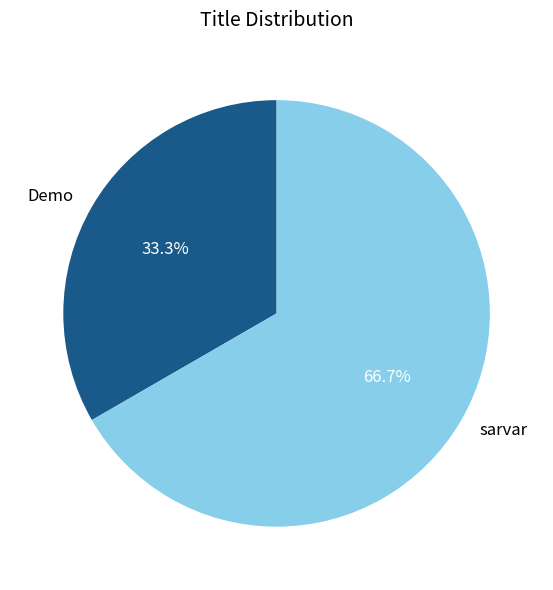

What percentage do sarvar and Demo together represent?

100.0%